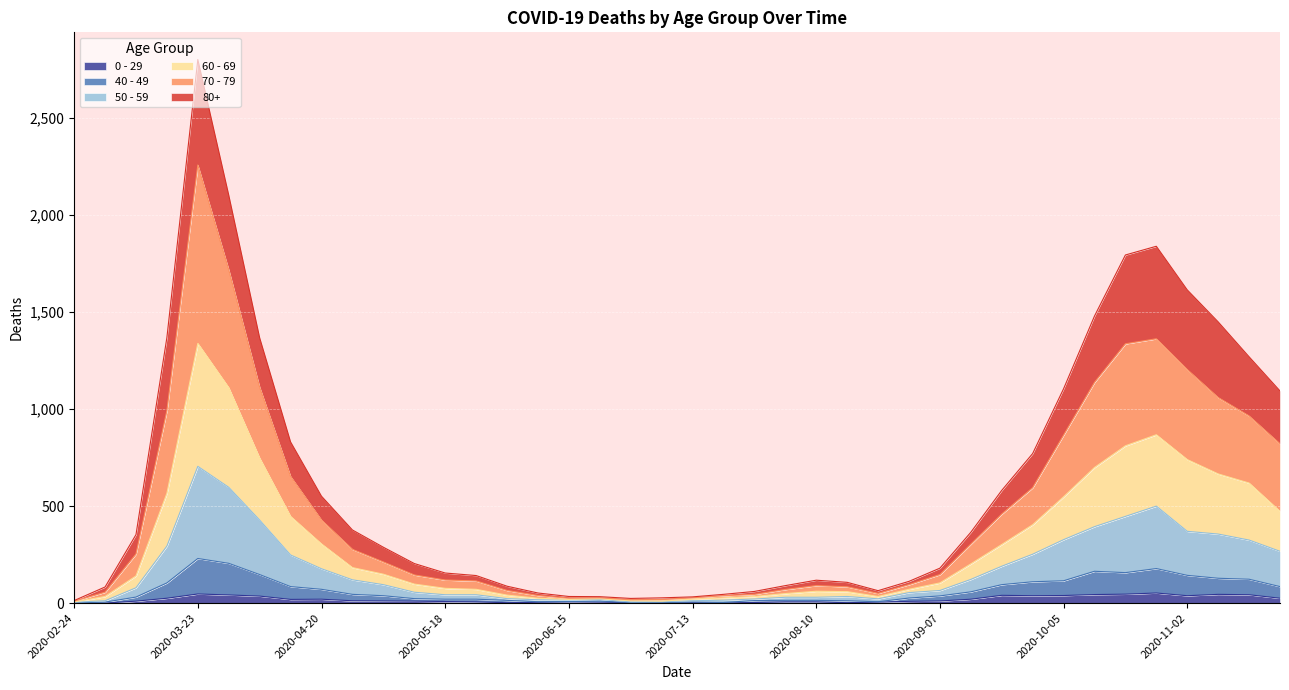

What are all the series names shown in the legend?

0 - 29, 40 - 49, 50 - 59, 60 - 69, 70 - 79, 80+